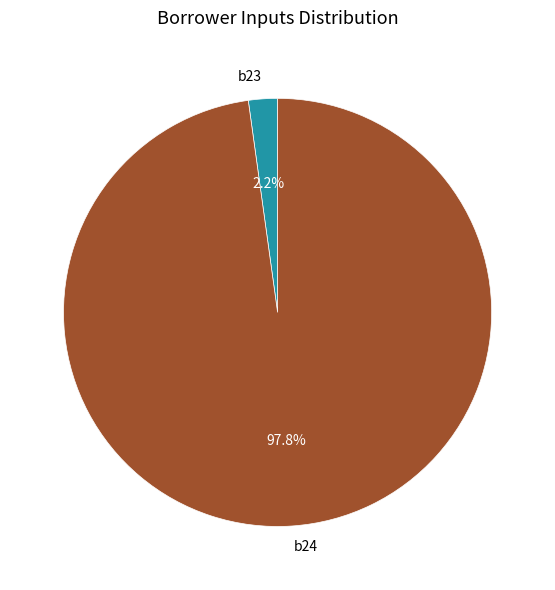

What percentage is the b24 slice, to the nearest percent?

98%